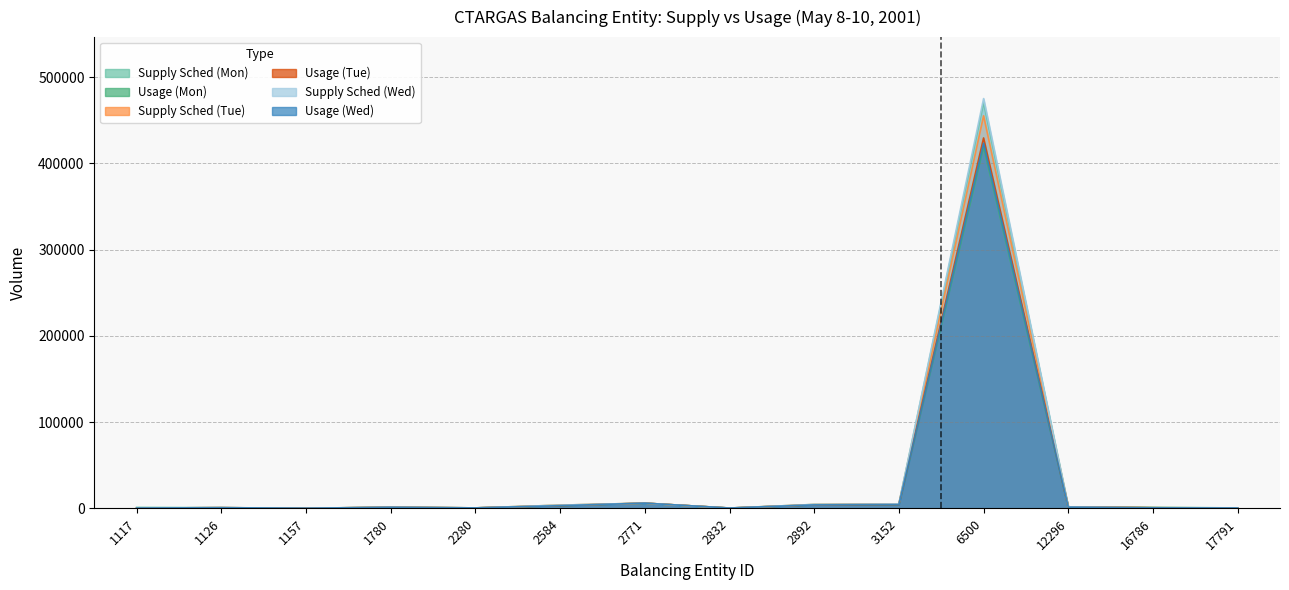

What is the maximum value shown in the chart?

475247